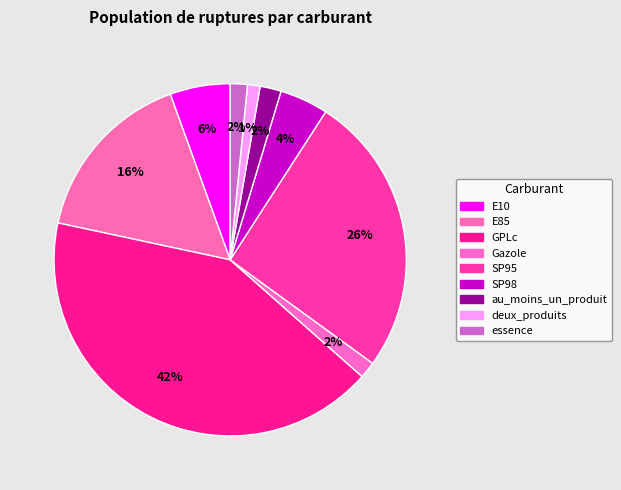

What is the change in value from E85 to Gazole?

-11.9